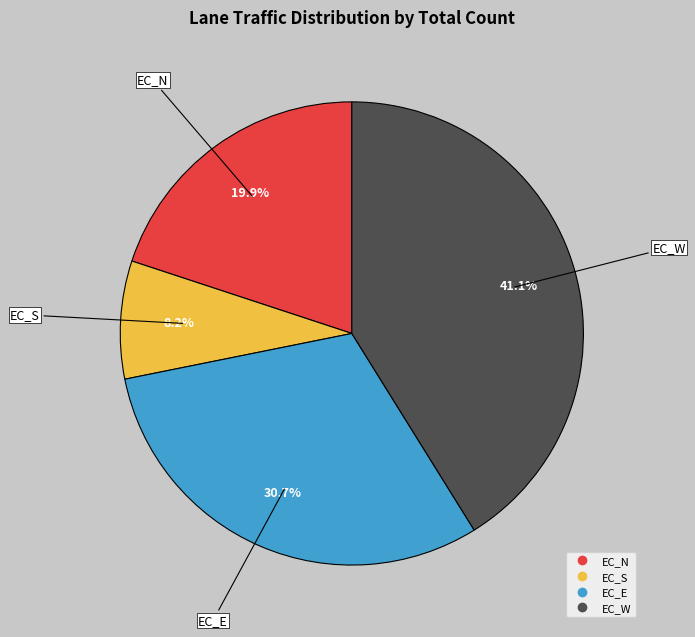

Does EC_S account for over 50% of the chart?

No